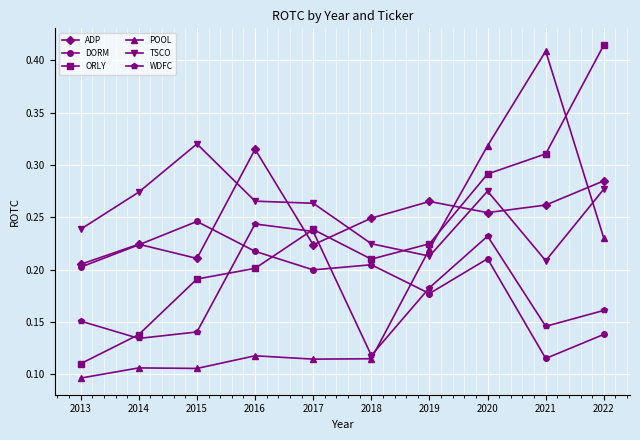

Is the value of ORLY at 2013 greater than the value of ADP at 2022?

No